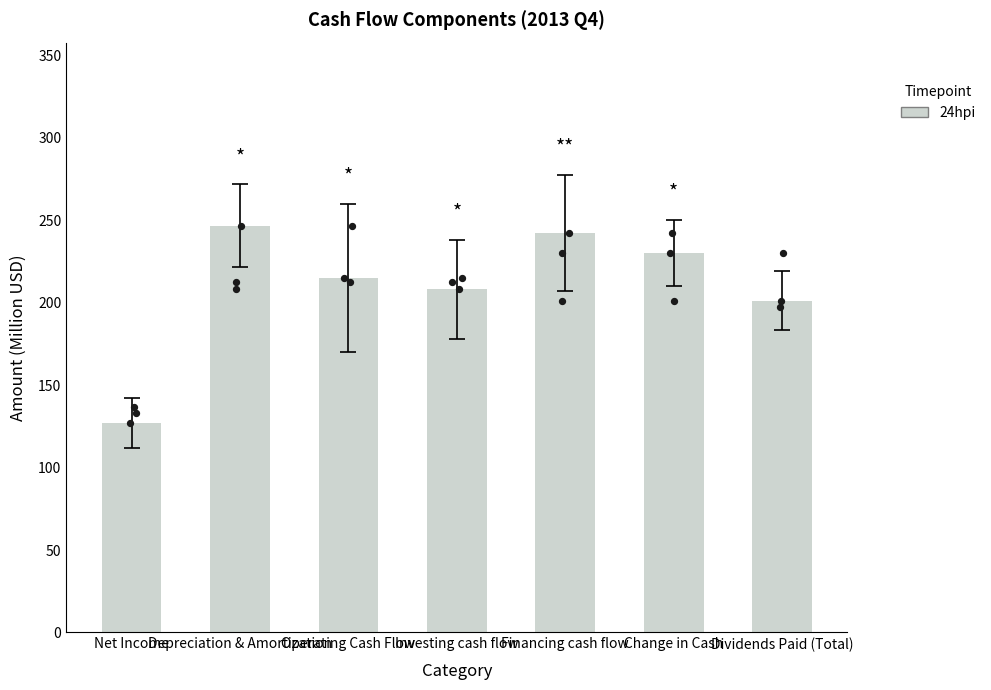

What is the ratio of the value at Net Income to the value at Investing cash flow?

0.6